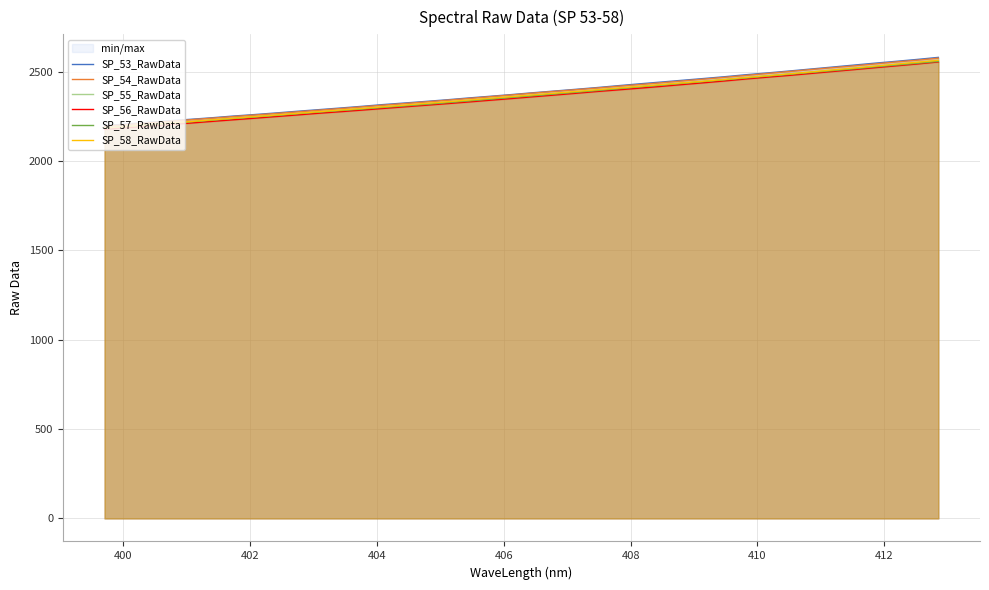

What is the average value of the SP_53_RawData series?

2381.8